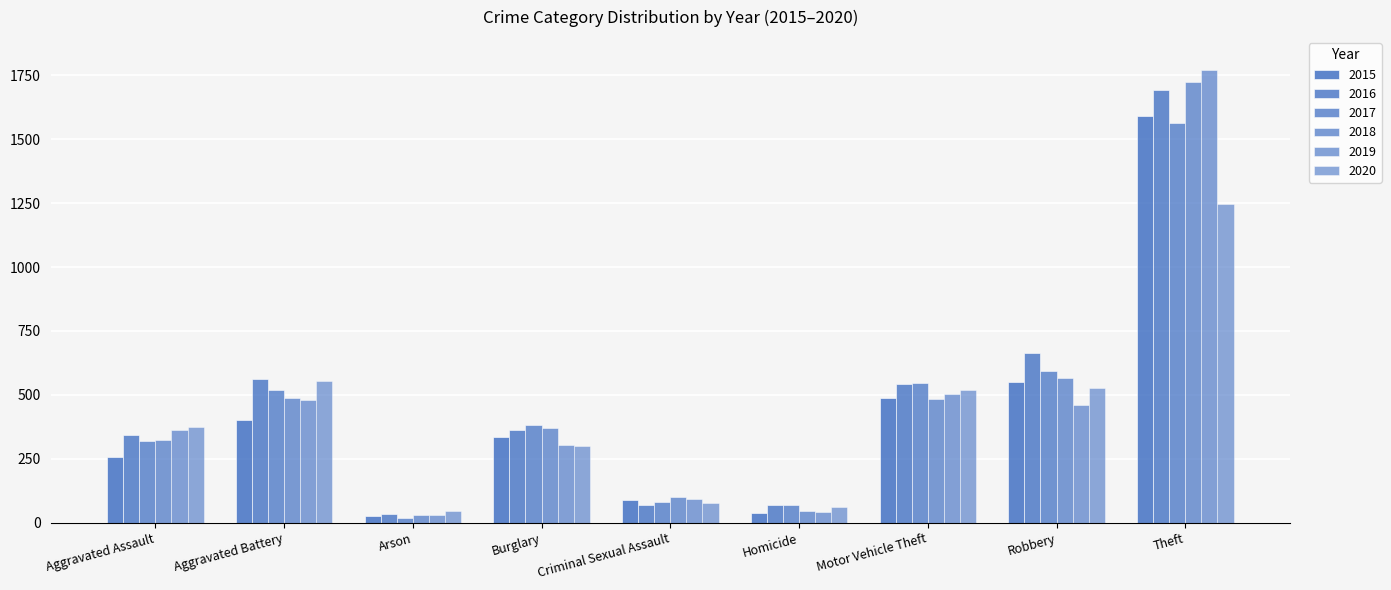

Which series changed the most between Aggravated Assault and Arson?

2019